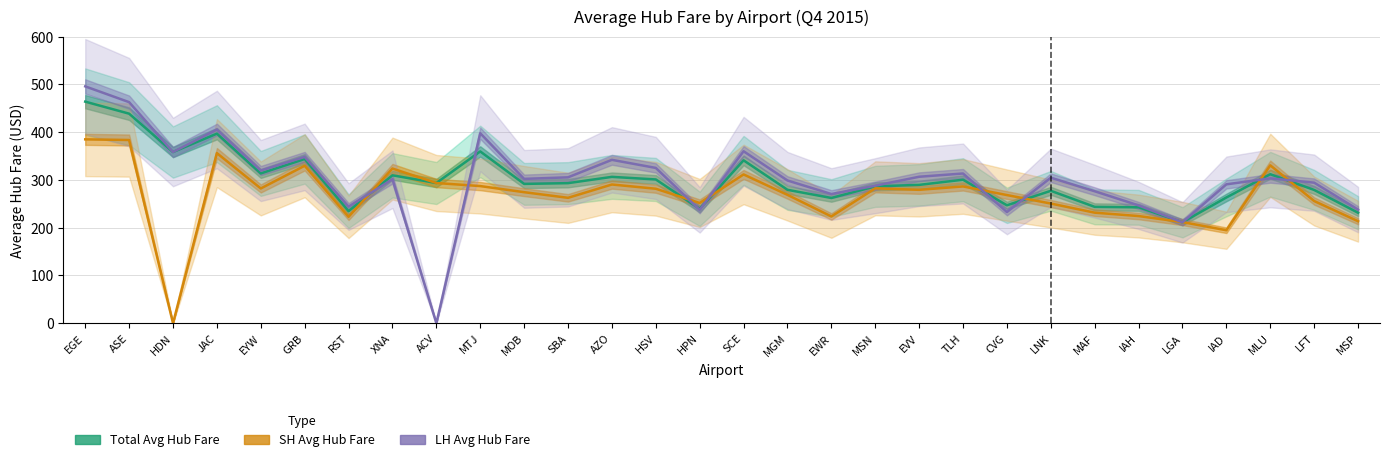

Does the chart display data point markers on the line(s)?

No